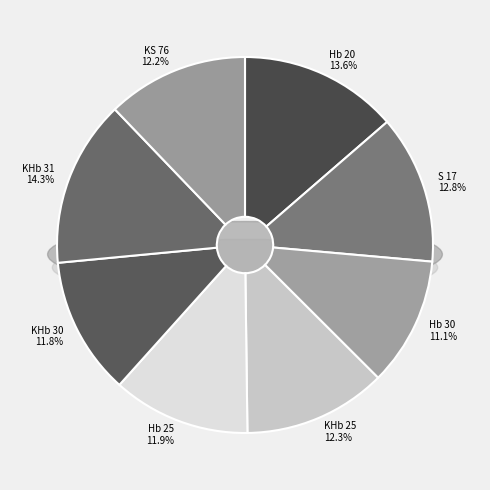

Which slice is the smallest?

Hb 30